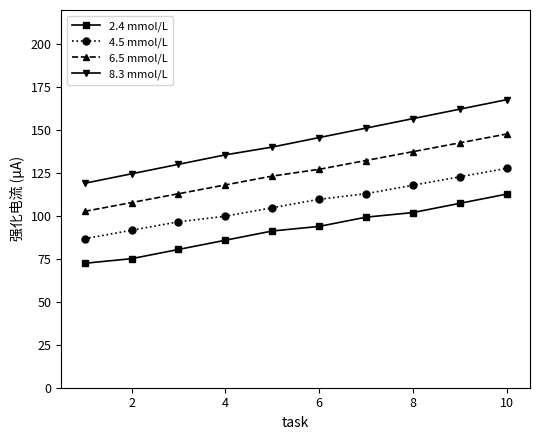

What is the value of the 6.5 mmol/L point at the 5th from the left?

123.3